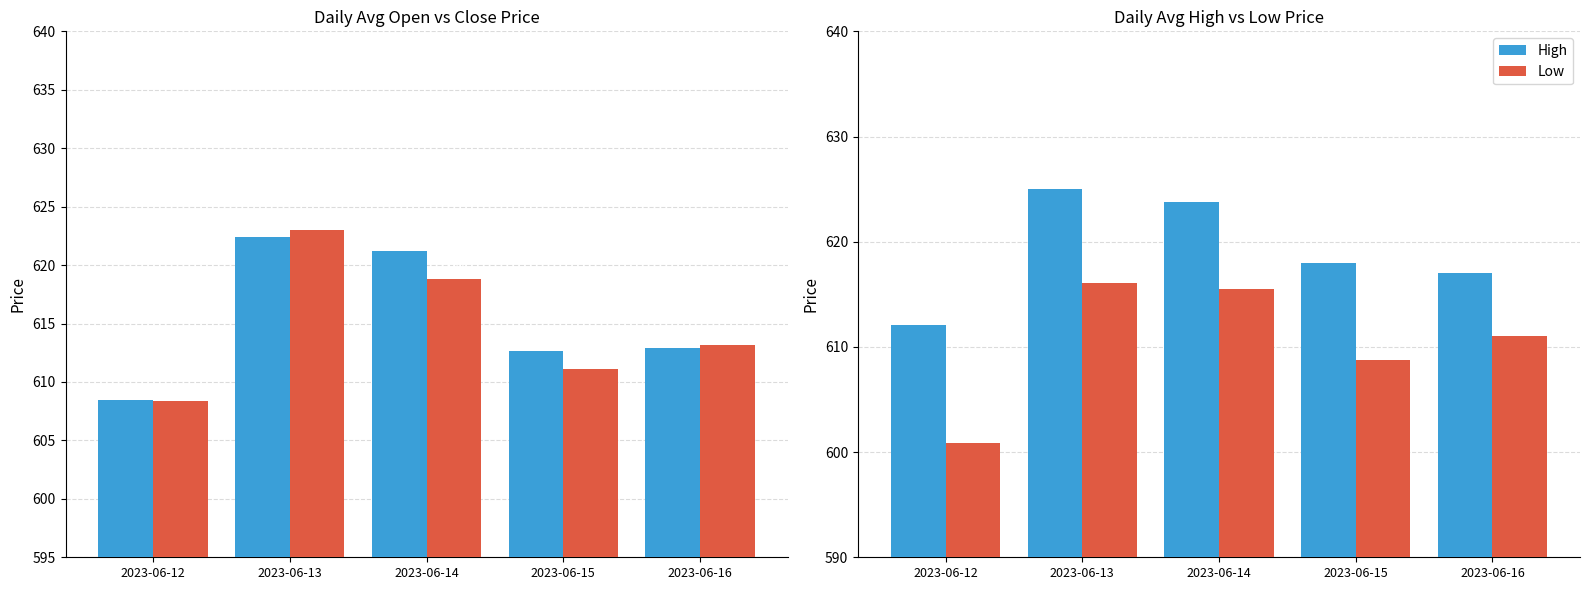

What is the difference between the second highest and second lowest values in the Low series?

6.8